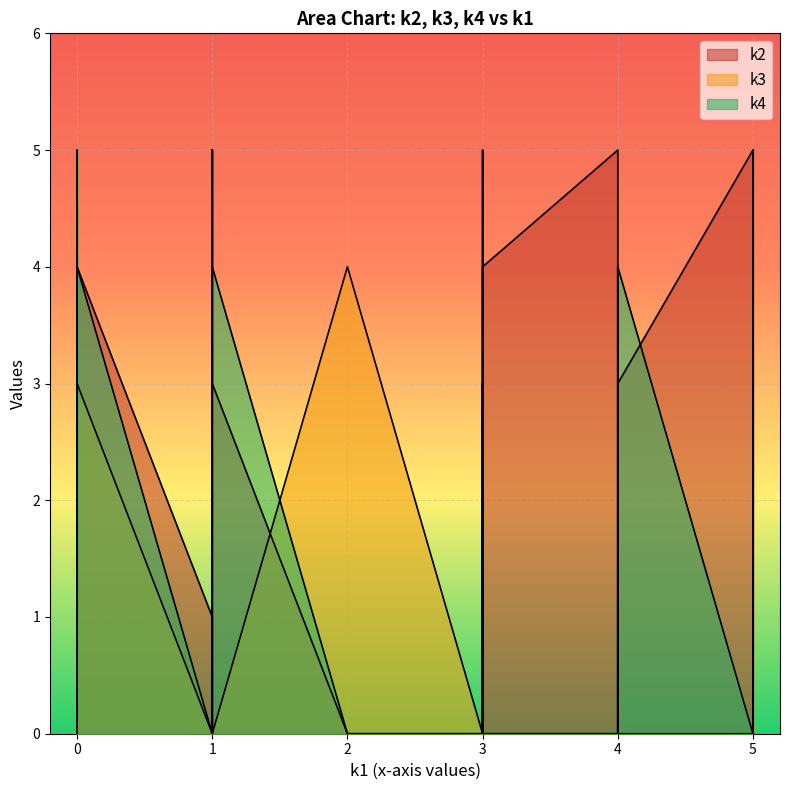

True or false: k4 has more than 1 points higher than both neighbors.

True